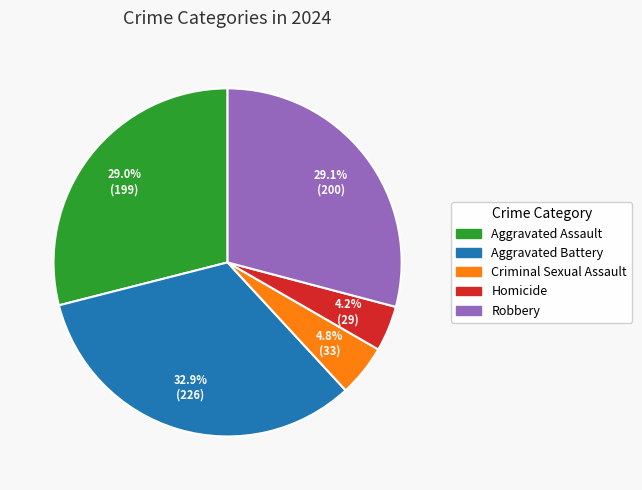

To the nearest percent, what is the combined percentage of Aggravated Assault and Homicide?

33%